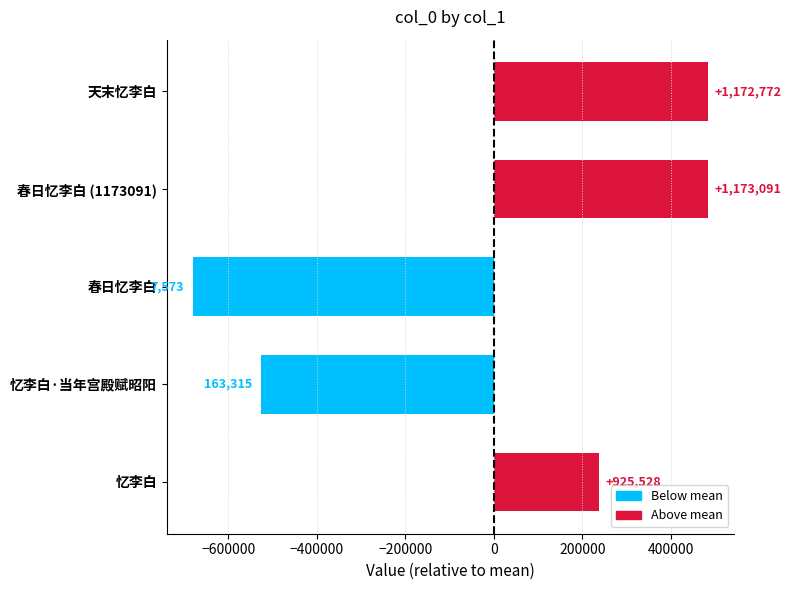

How many bars are there in total?

5